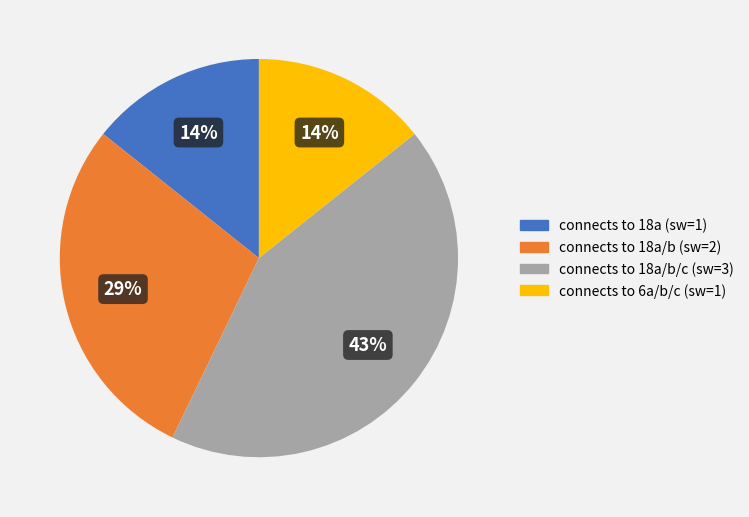

To the nearest percent, what is the average slice percentage?

25%